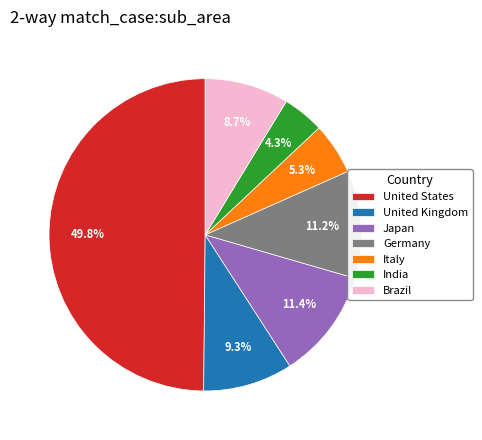

Does Germany represent more than half of the total?

No